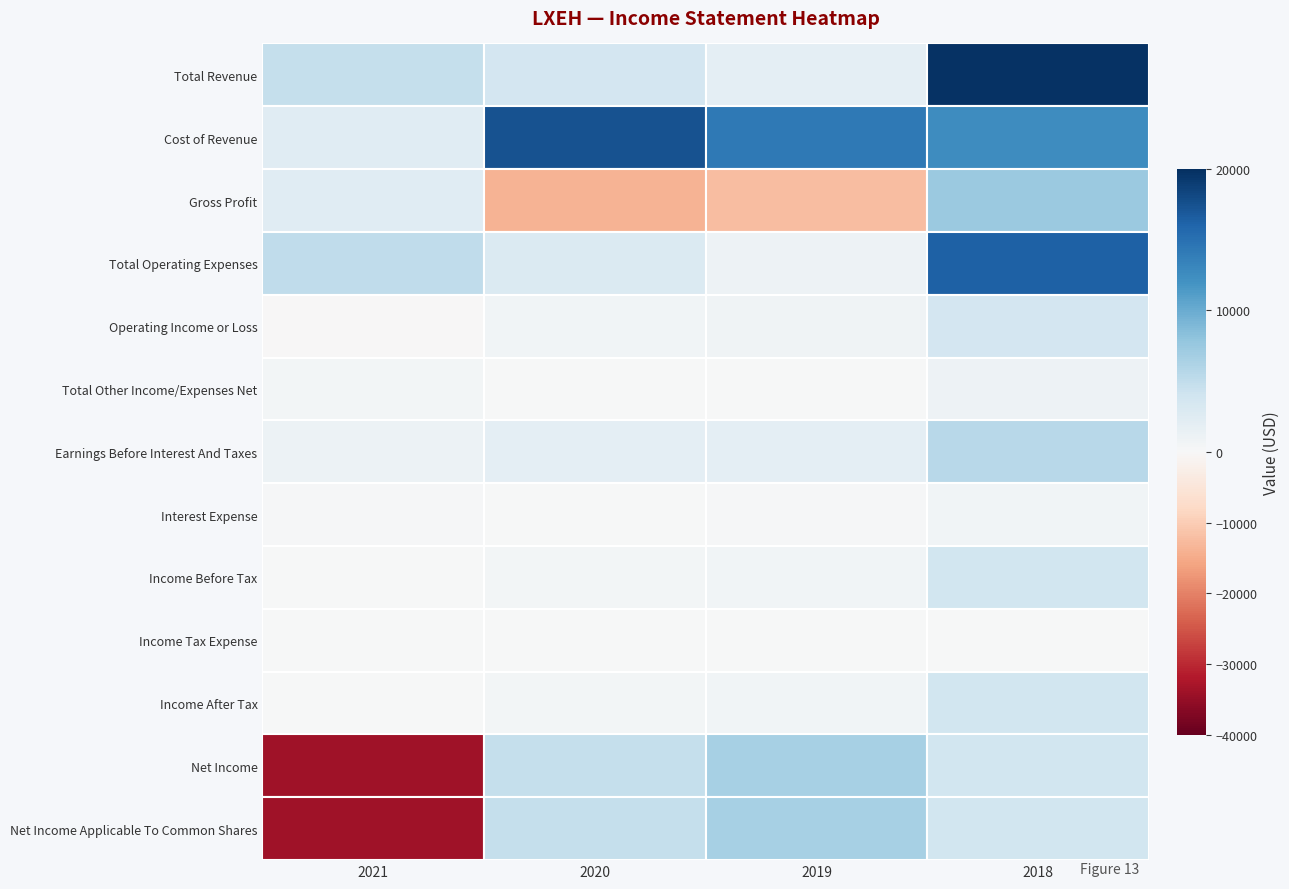

Where does the Income After Tax series first go above 700?

2018